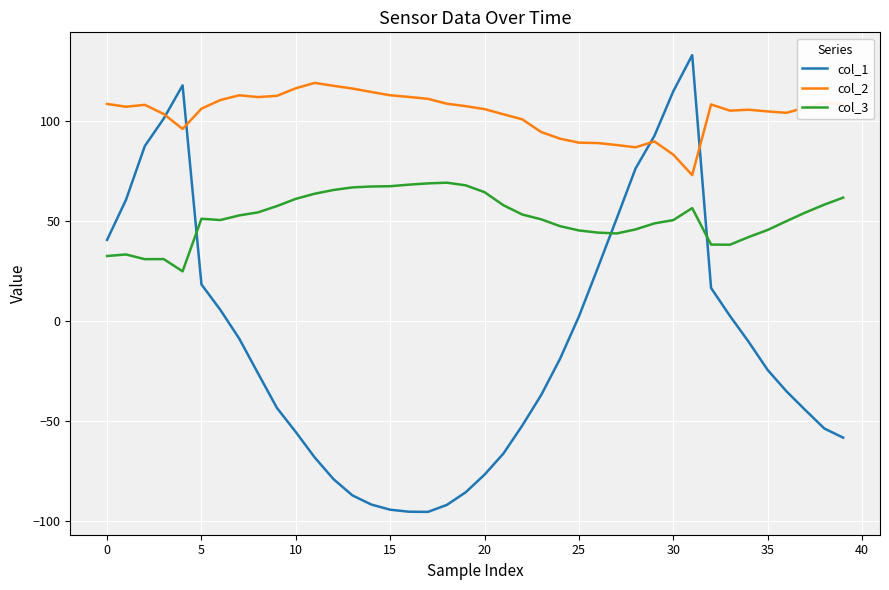

Does the chart display data point markers on the line(s)?

No